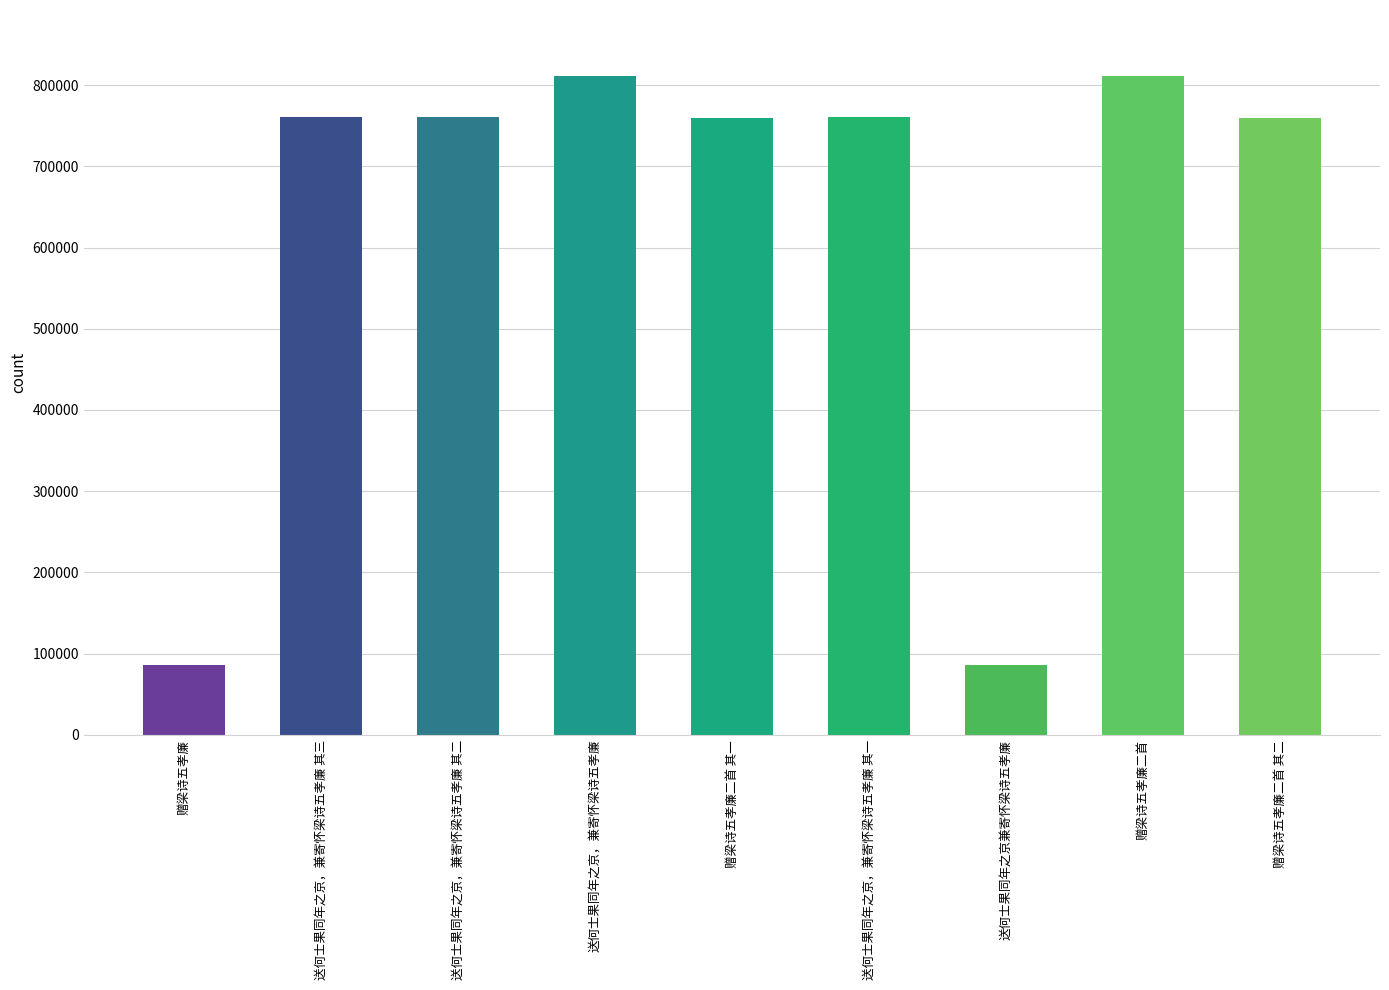

Read the value at 赠梁诗五孝廉二首, to the nearest 10.

811170